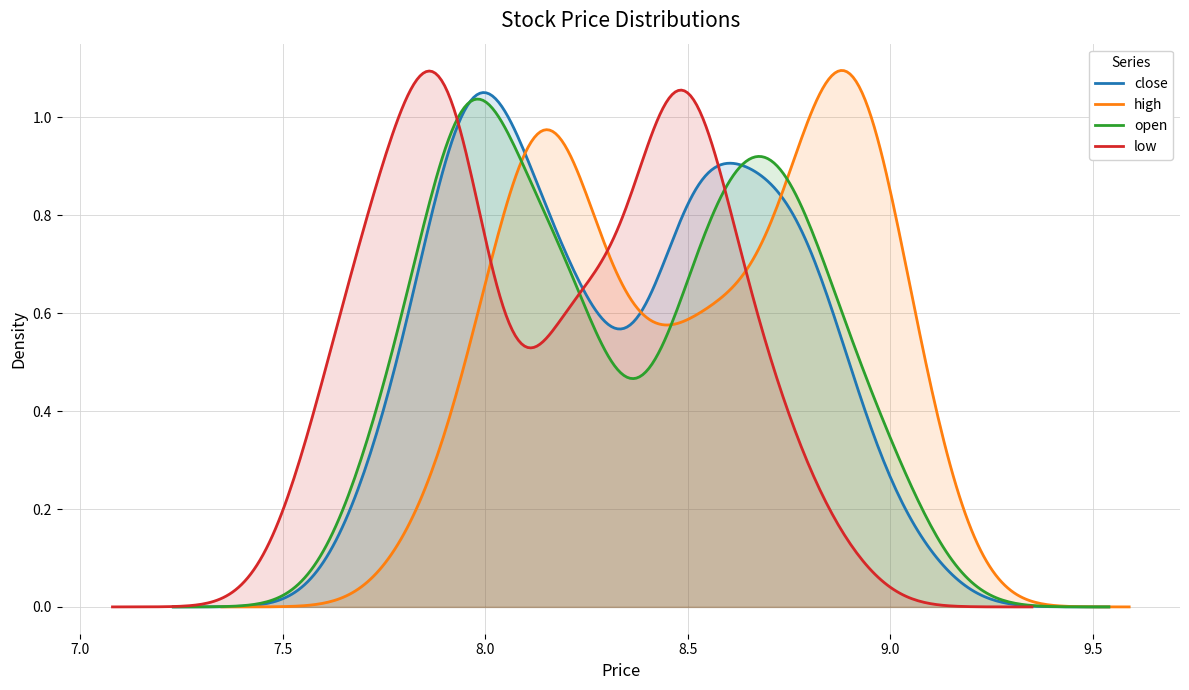

Reading right to left, transcribe all the data shown in this chart.

close: 8.5	8.4	8.5	8.3	8.2	8.8	8.9	8.7	8.6	8.7	8.6	8.7	8.6	8.9	8.7	8.9	9.0	8.5	8.8	8.5	8.2	8.0	7.9	8.1	7.9	8.0	8.0	8.1	7.7	8.0	8.0	8.2	7.8	7.9	8.2	8.3	8.0	7.8	7.9	8.5
high: 8.7	8.5	8.6	8.6	8.8	8.9	9.0	8.9	9.0	8.8	8.8	8.7	8.9	8.9	9.0	9.1	9.1	8.8	8.9	8.8	8.2	8.1	8.2	8.2	8.2	8.3	8.0	8.2	8.0	8.2	8.3	8.2	7.8	8.4	8.4	8.4	8.0	8.0	8.6	8.9
open: 8.5	8.5	8.2	8.3	8.7	8.9	8.8	8.5	8.8	8.6	8.7	8.6	8.9	8.7	9.0	9.0	8.7	8.8	8.6	8.2	8.1	8.0	8.1	7.9	8.0	8.0	7.9	7.8	8.0	8.0	8.2	7.8	7.7	8.2	8.2	7.9	7.9	8.0	8.5	8.8
low: 8.4	8.3	8.2	8.2	8.2	8.6	8.7	8.4	8.4	8.5	8.6	8.5	8.5	8.7	8.7	8.8	8.5	8.5	8.4	8.2	7.9	8.0	7.9	7.9	7.9	8.0	7.7	7.7	7.7	7.9	7.9	7.8	7.6	7.8	8.2	7.8	7.7	7.6	7.8	8.4